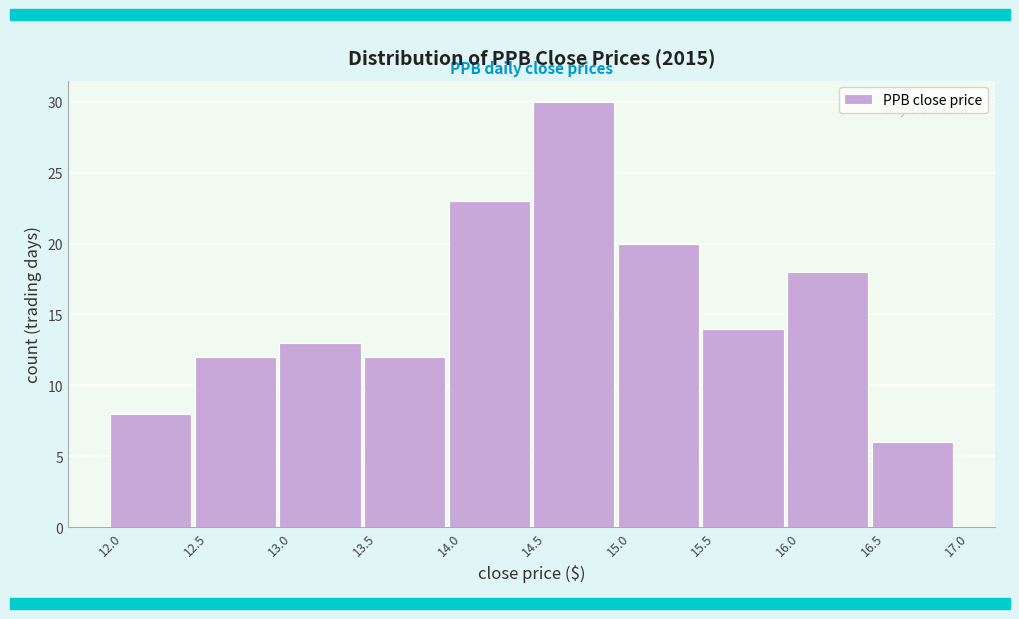

Reading left to right, transcribe this chart: for each bar, give the range it covers on the x-axis and its height. The values are not printed on the chart, so give them approximately, as read against the axis.

12.0 to 12.5: 8
12.5 to 13.0: 12
13.0 to 13.5: 13
13.5 to 14.0: 12
14.0 to 14.5: 23
14.5 to 15.0: 30
15.0 to 15.5: 20
15.5 to 16.0: 14
16.0 to 16.5: 18
16.5 to 17.0: 6